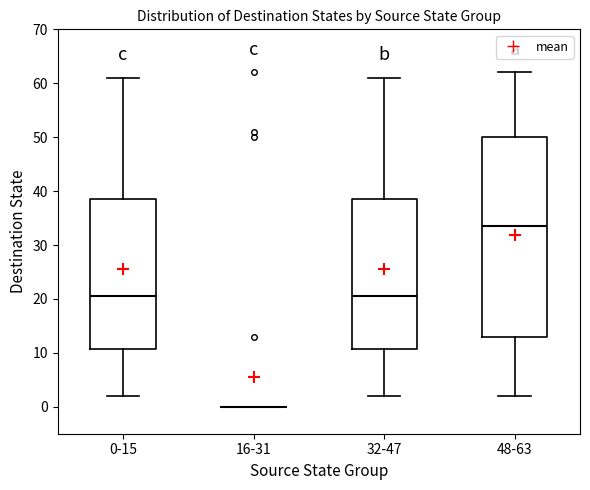

Reading left to right, read every box against the y-axis: the position of its median line, the range the box covers, and the ends of its whiskers. The values are not printed on the chart, so give them approximately, as read against the axis.

0-15: median 21, box 11 to 39, whiskers 2 to 61
16-31: box collapsed to a line at 0, whiskers 0 to 0
32-47: median 21, box 11 to 39, whiskers 2 to 61
48-63: median 34, box 13 to 50, whiskers 2 to 62